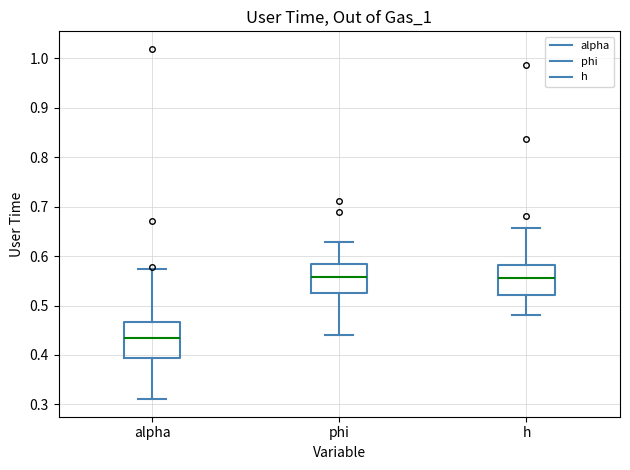

Reading left to right, read every box against the y-axis: the position of its median line, the range the box covers, and the ends of its whiskers. The values are not printed on the chart, so give them approximately, as read against the axis.

alpha: median 0.43, box 0.39 to 0.47, whiskers 0.31 to 0.57
phi: median 0.56, box 0.53 to 0.58, whiskers 0.44 to 0.63
h: median 0.56, box 0.52 to 0.58, whiskers 0.48 to 0.66